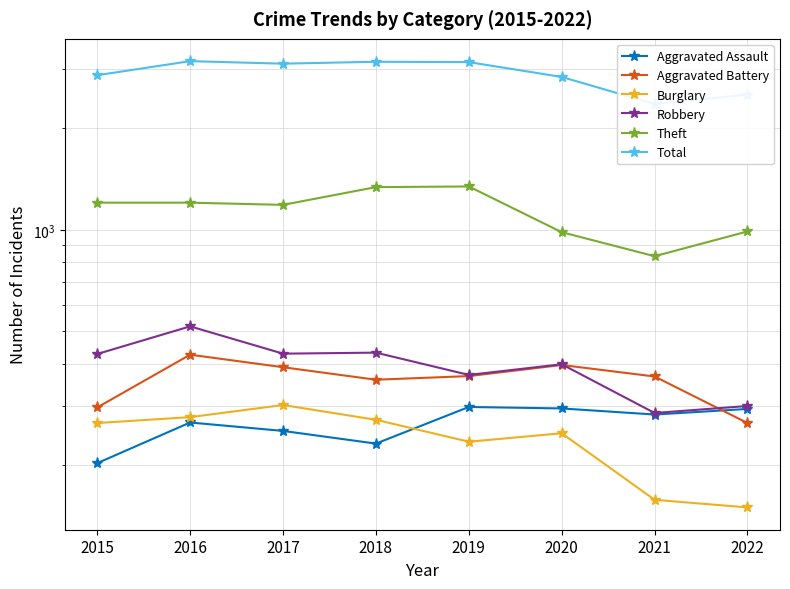

At which category is the sum across all series the highest?

2016